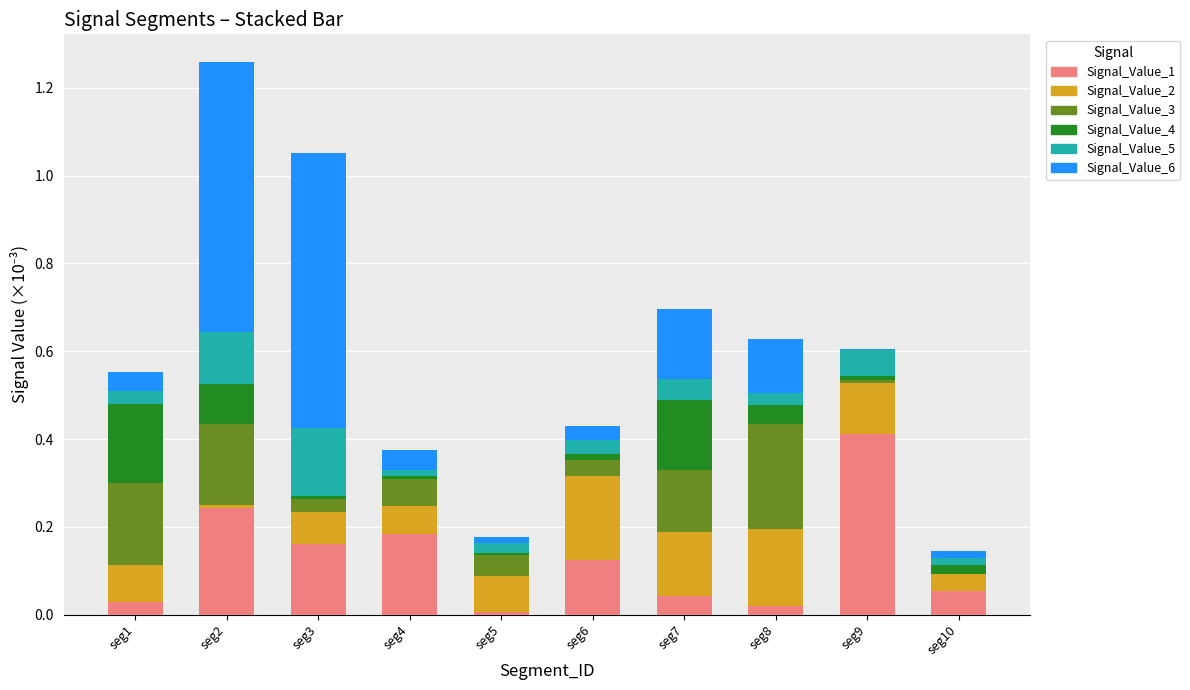

Which category has the highest value in the Signal_Value_1 series?

seg9